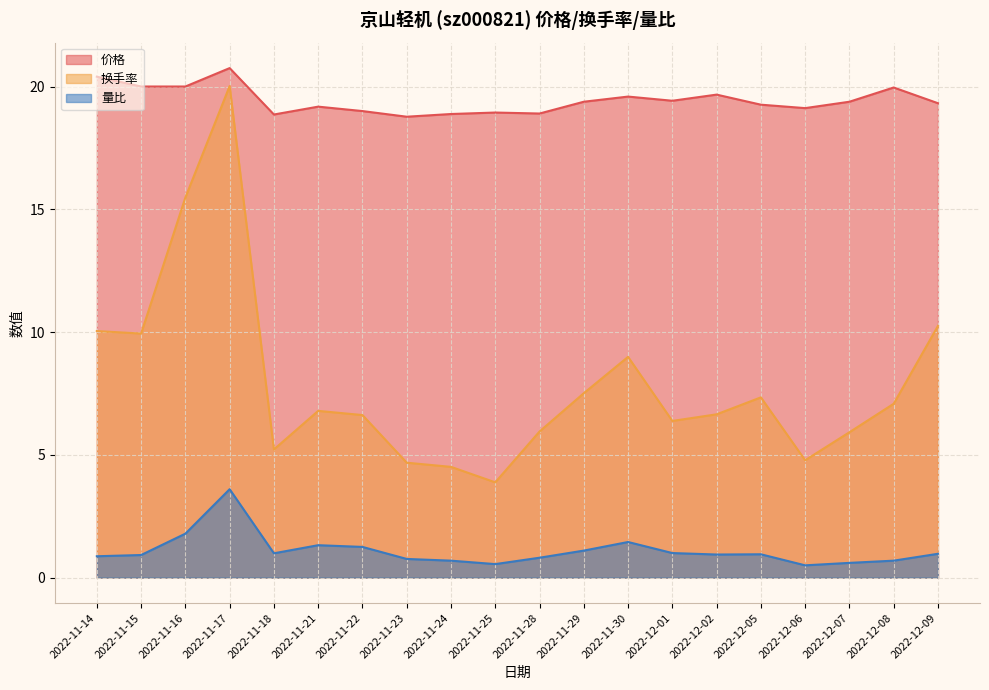

Which series has the largest range (max minus min)?

换手率